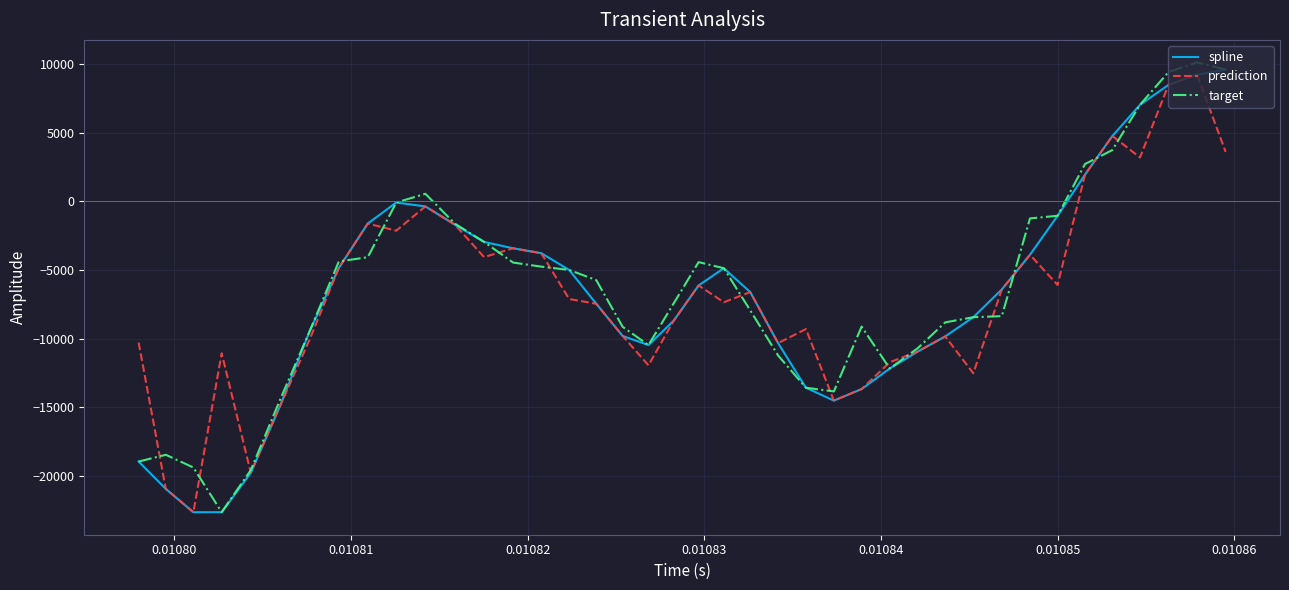

What is the lowest value of the spline series?

-22635.2